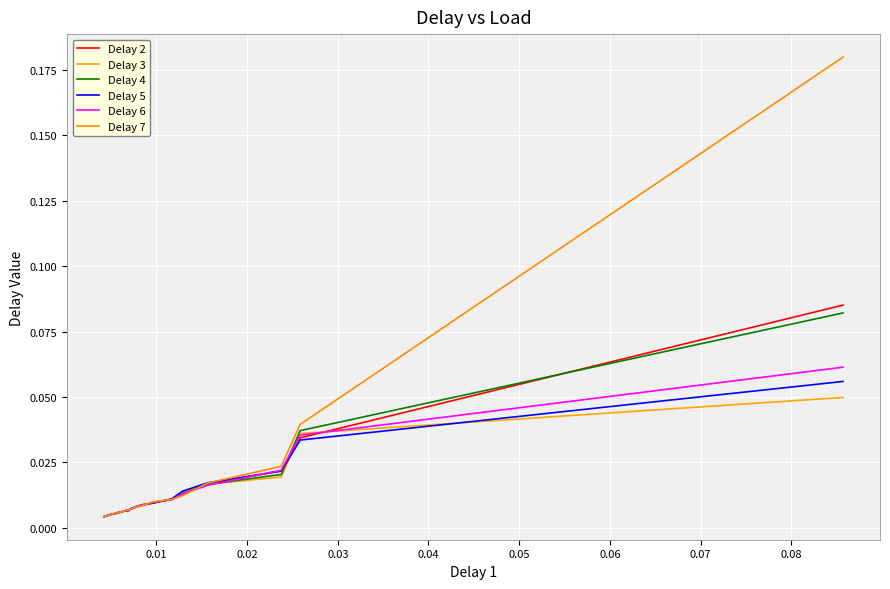

What is the maximum value for Delay 6?

0.1